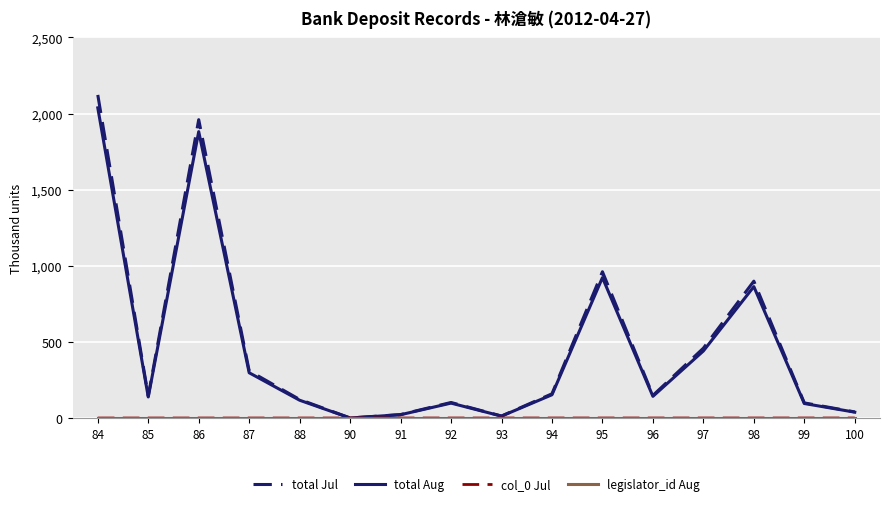

True or false: total Jul has a value of 160.0 at 94.

True